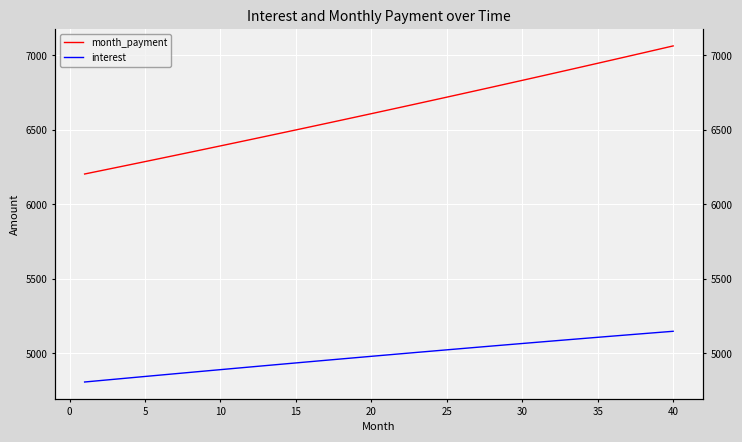

The value of interest at 25 is 8051.4. True or false?

False